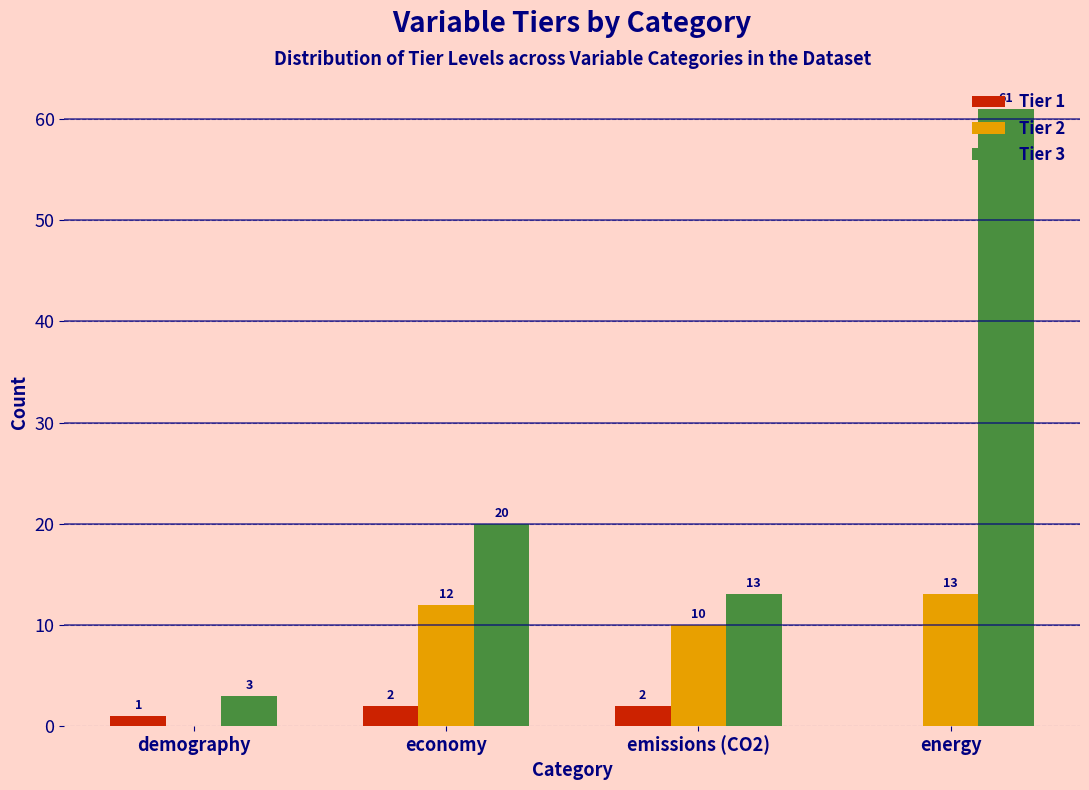

Reading right to left, list all the values displayed in this chart.

Tier 1: energy=0	emissions (CO2)=2	economy=2	demography=1
Tier 2: energy=13	emissions (CO2)=10	economy=12	demography=0
Tier 3: energy=61	emissions (CO2)=13	economy=20	demography=3